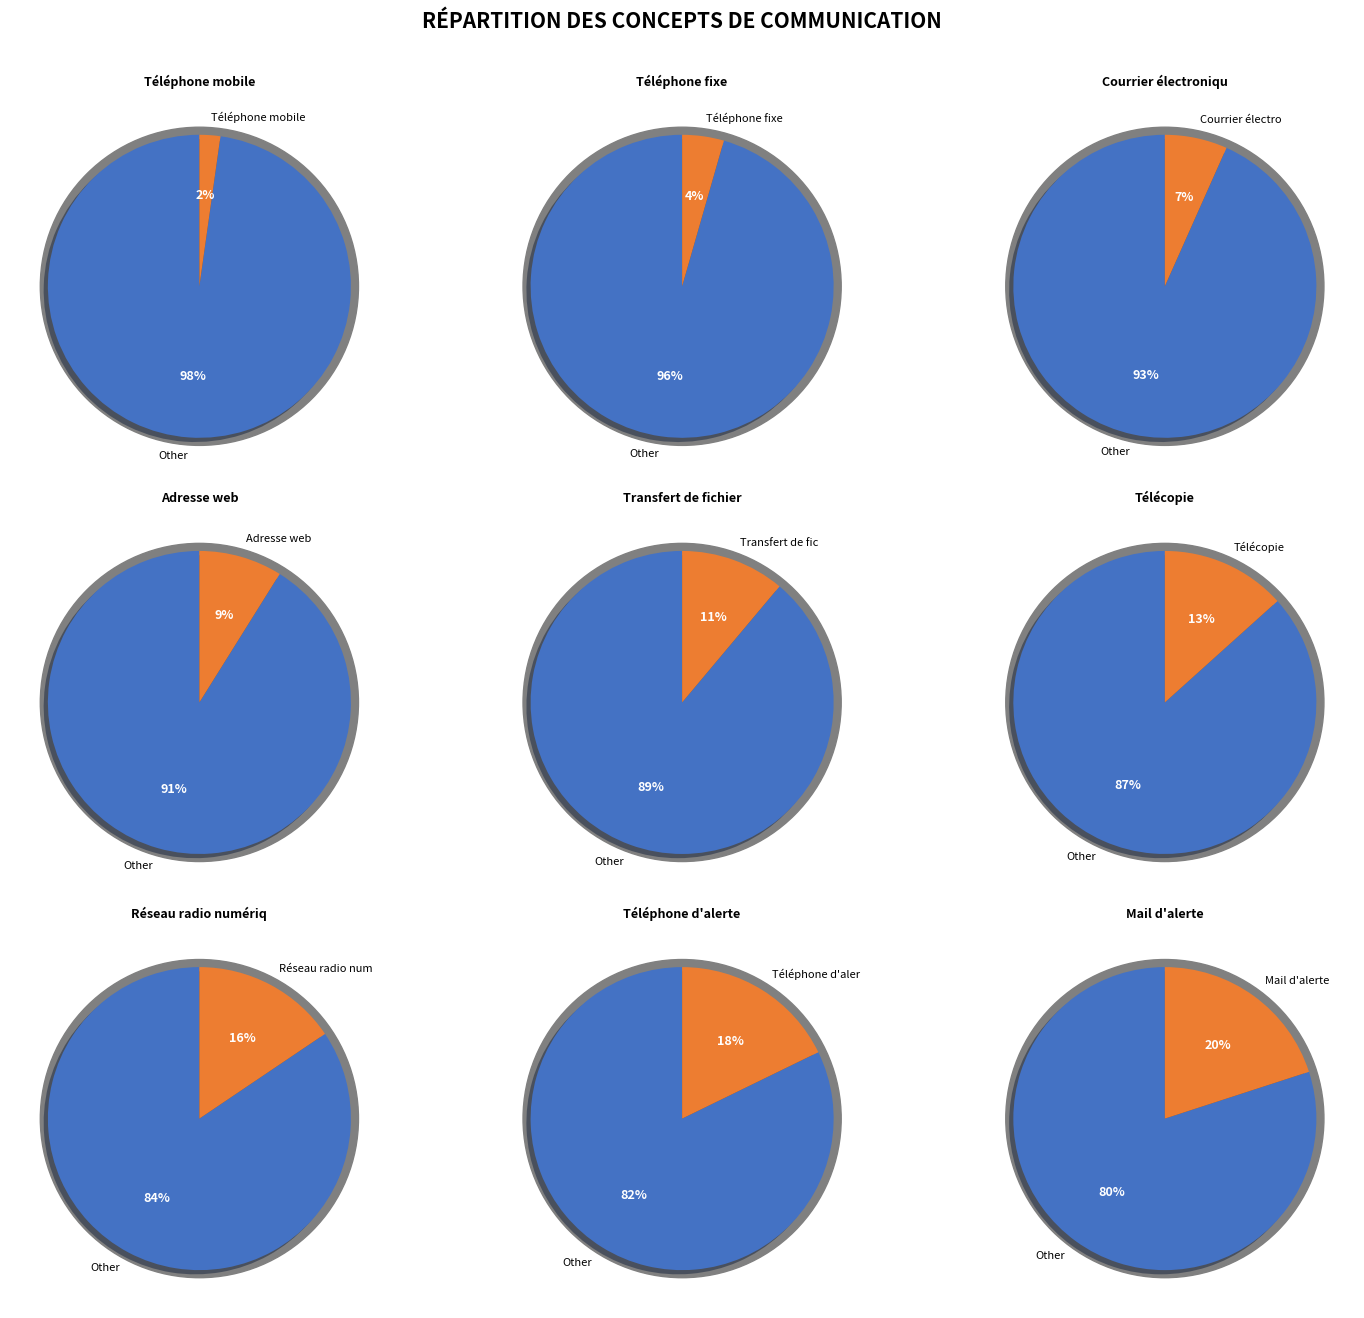

To the nearest percent, what portion does Télécopie represent?

13%